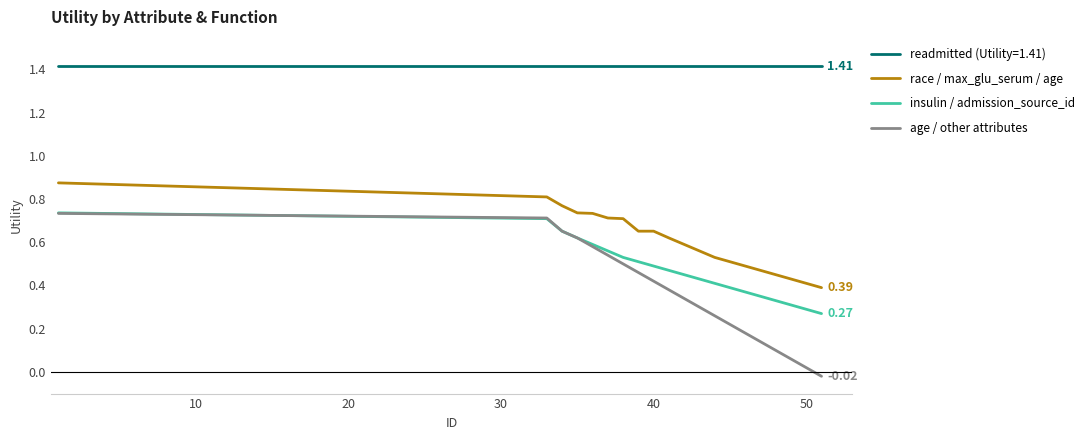

True or false: race / max_glu_serum / age and age / other attributes cross at least once.

False